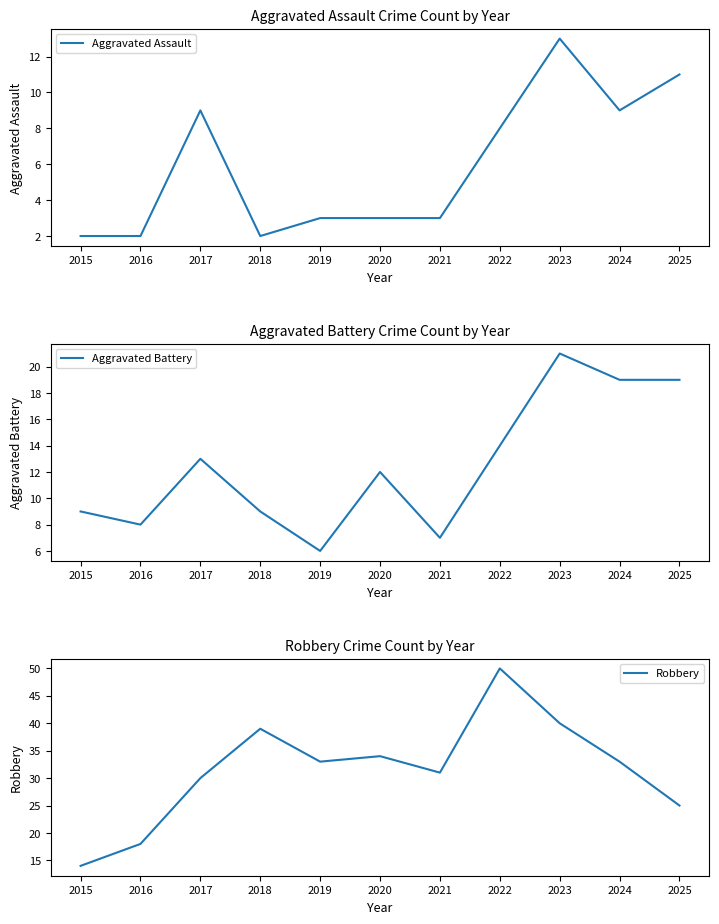

What is the maximum value for Aggravated Battery?

21